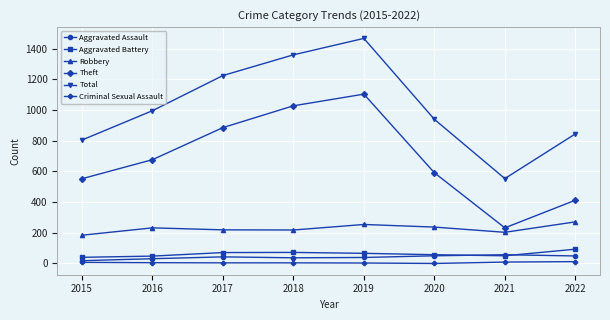

How many interior local valleys does the Theft series have?

1